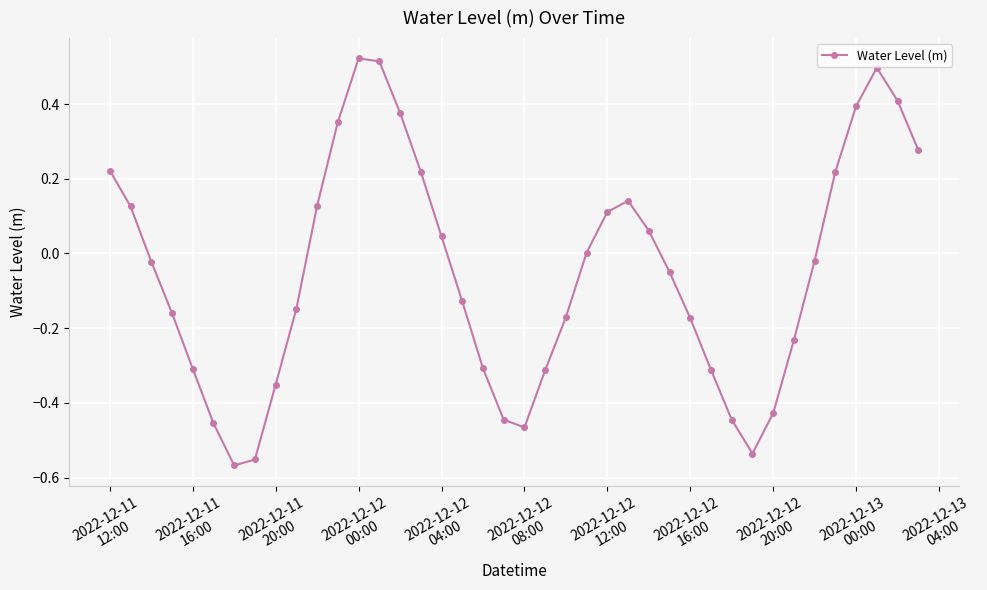

True or false: there are more than 2 points higher than both neighbors.

True